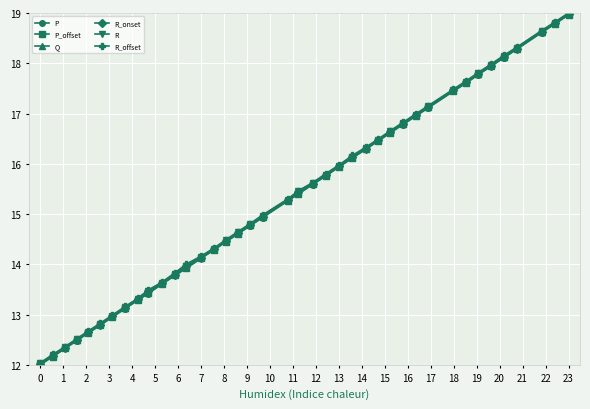

What is the highest value of the R series?

19.0